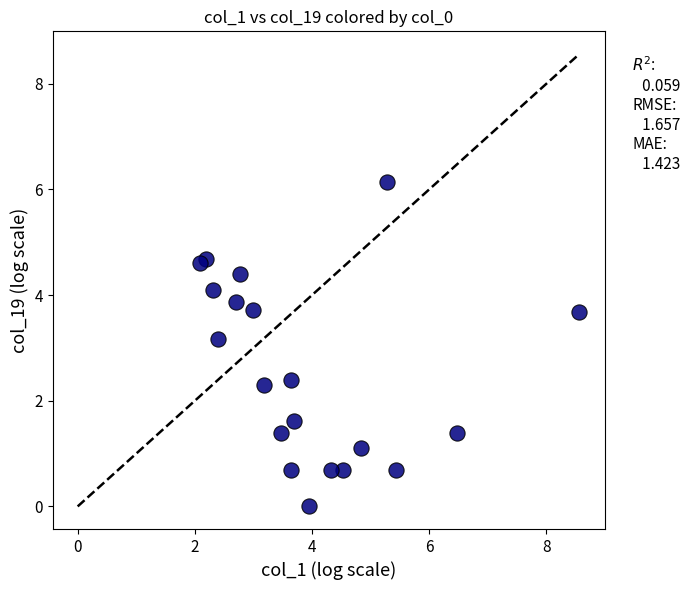

What is the range of X values (max minus min)?

6.5